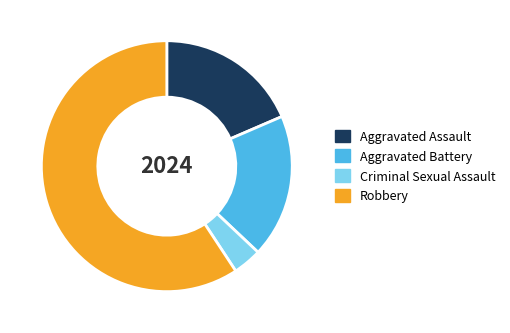

Which category has the biggest portion of the pie?

Robbery